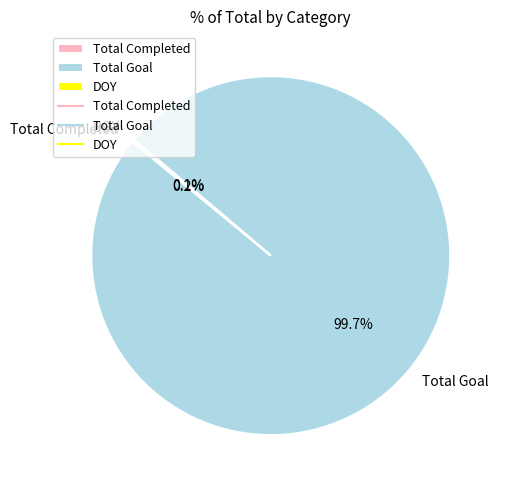

What is the largest slice in the pie chart?

Total Goal